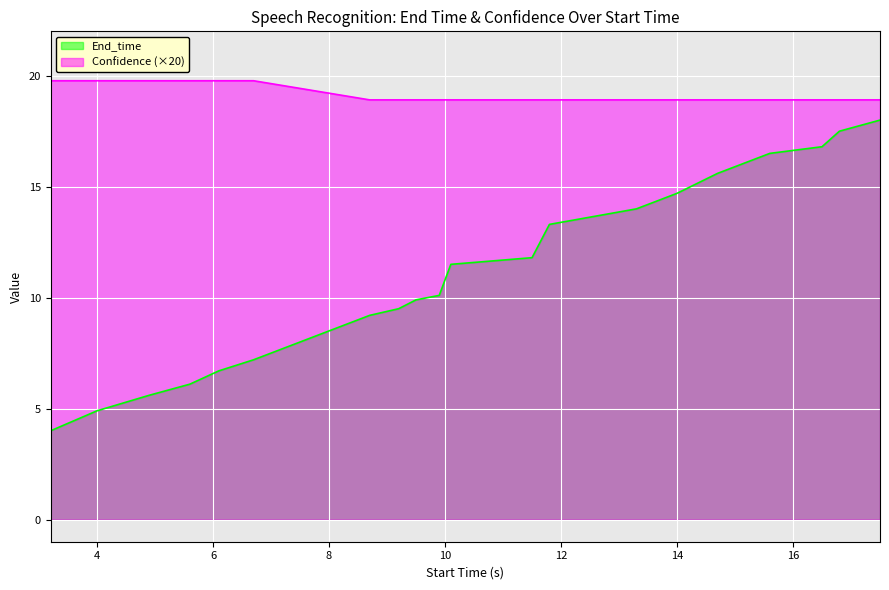

At which category does the chart reach its minimum across all series?

3.2